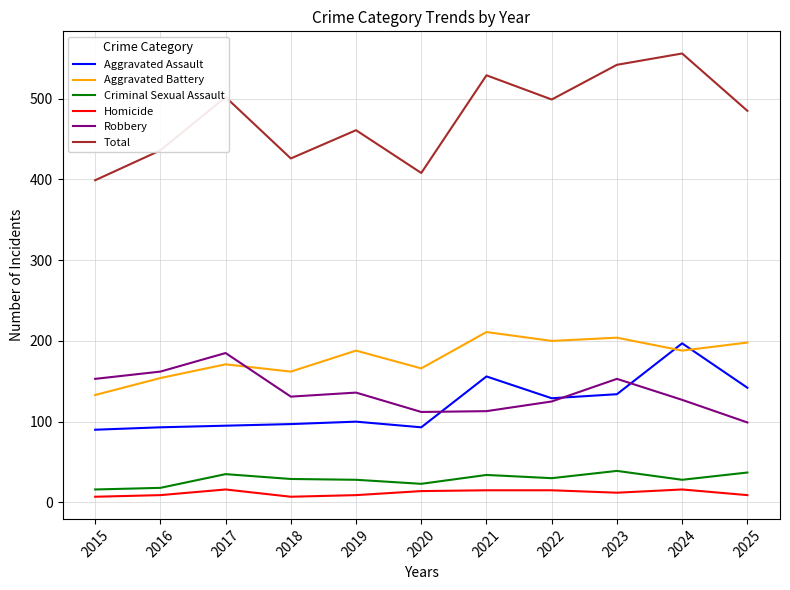

Which series changed the most between 2020 and 2025?

Total